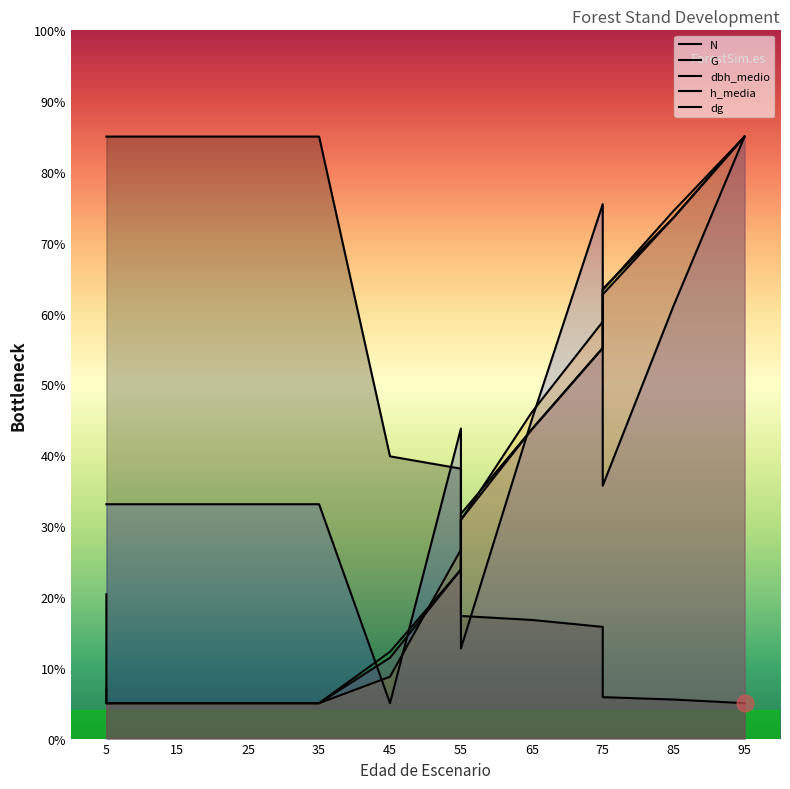

List the labels in order of dg value, largest first.

95, 85, 75, 75, 65, 55, 55, 45, 5, 5, 15, 25, 25, 35